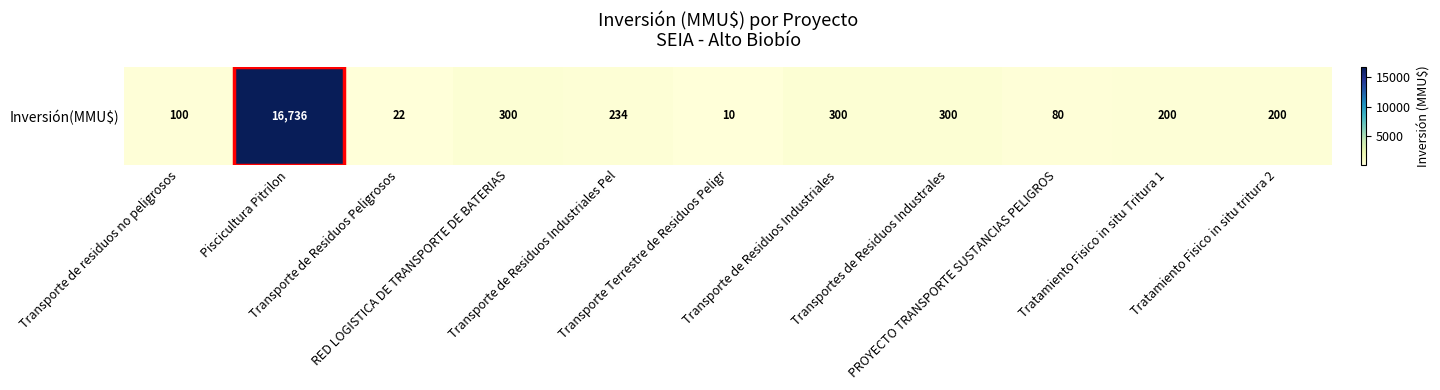

Rank the categories by value from lowest to highest.

Transporte Terrestre de Residuos Peligr, Transporte de Residuos Peligrosos, PROYECTO TRANSPORTE SUSTANCIAS PELIGROS, Transporte de residuos no peligrosos, Tratamiento Fisico in situ Tritura 1, Tratamiento Fisico in situ tritura 2, Transporte de Residuos Industriales Pel, RED LOGISTICA DE TRANSPORTE DE BATERIAS, Transporte de Residuos Industriales, Transportes de Residuos Industrales, Piscicultura Pitrilon